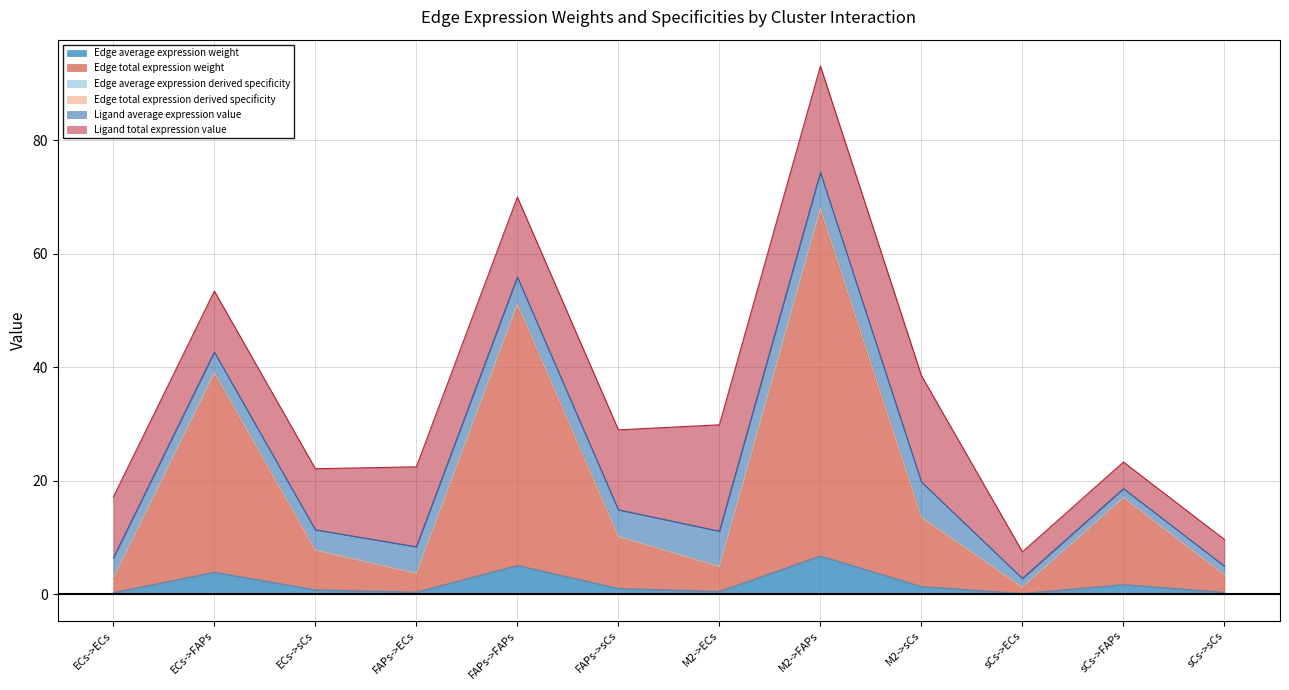

True or false: Edge total expression derived specificity and Edge total expression weight intersect in this chart.

False